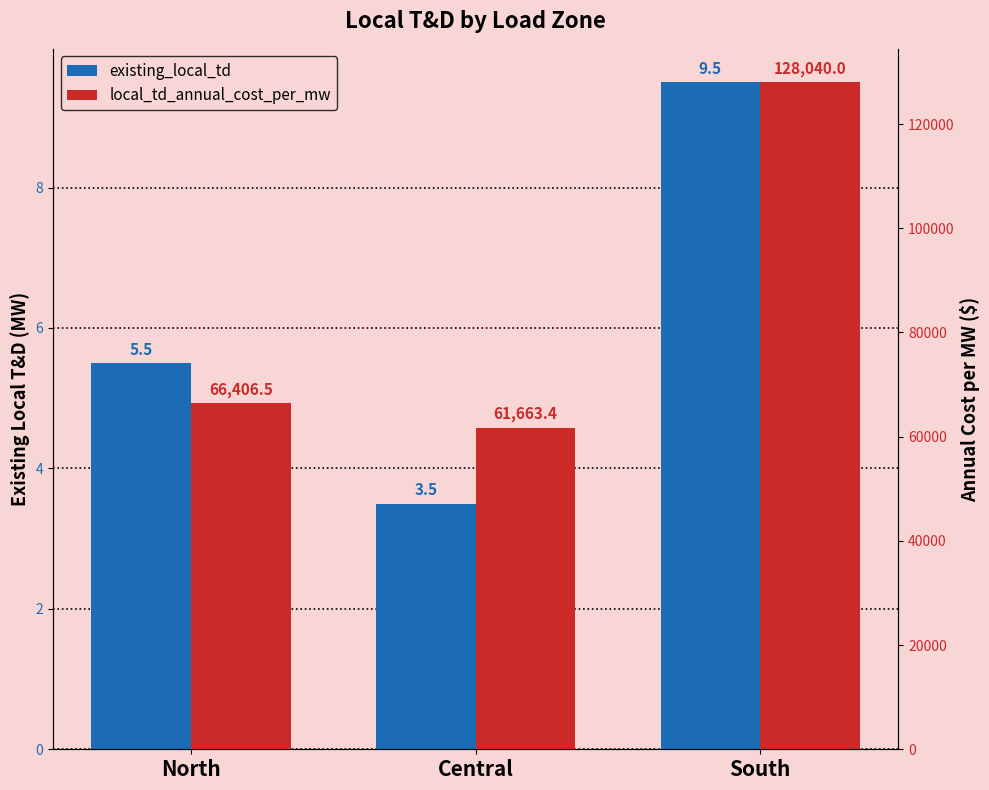

What is the greatest value displayed?

128040.0